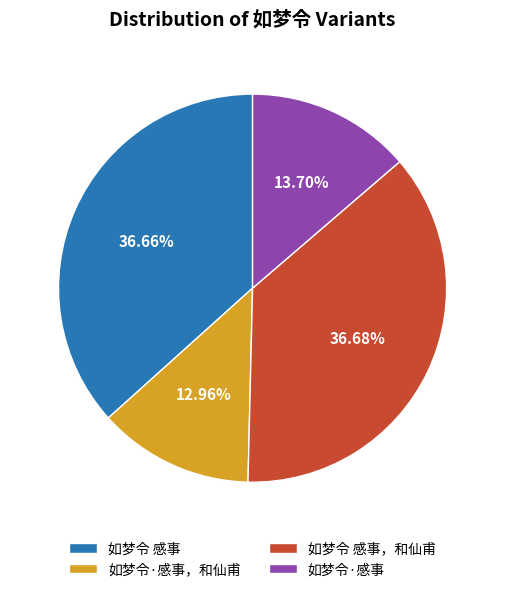

To the nearest percent, what is the difference between the largest and smallest slice percentages?

24%